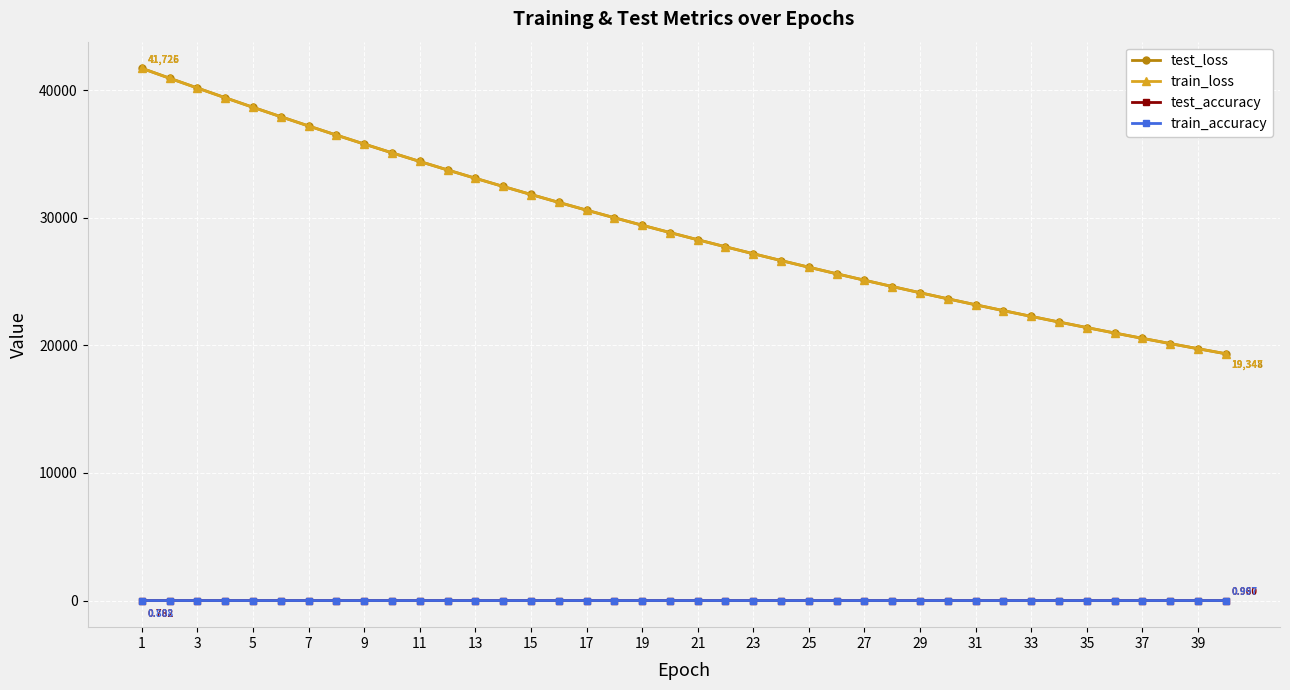

True or false: train_loss and test_accuracy intersect in this chart.

False